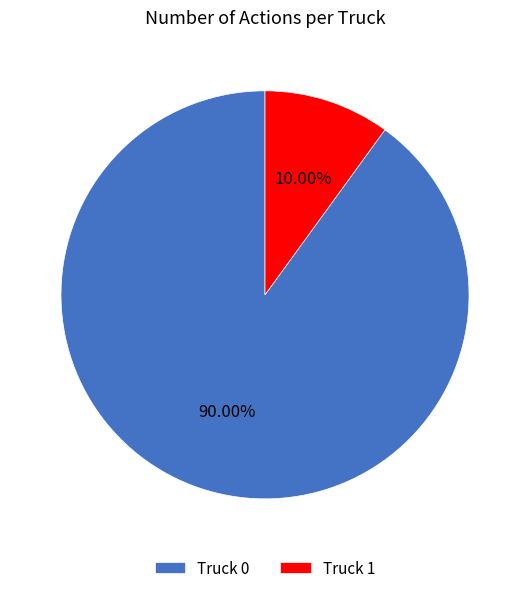

How many segments does this pie chart have?

2